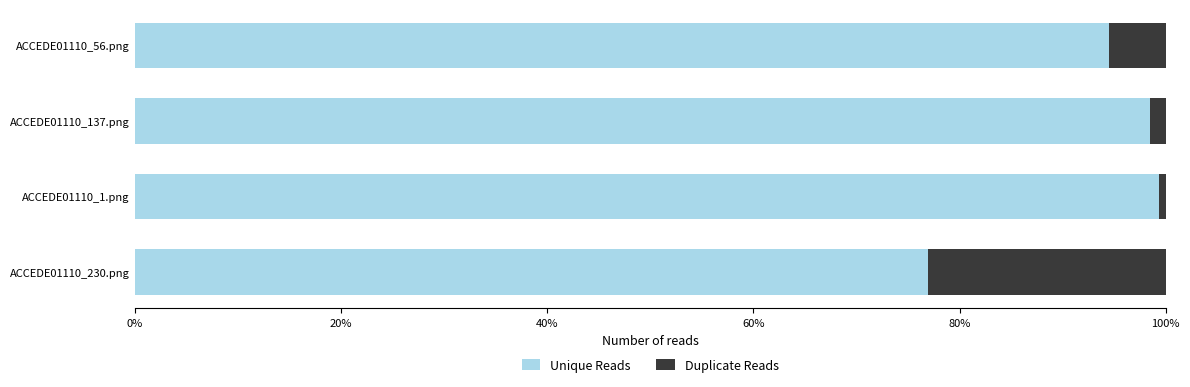

What are all the series names shown in the legend?

Unique Reads, Duplicate Reads